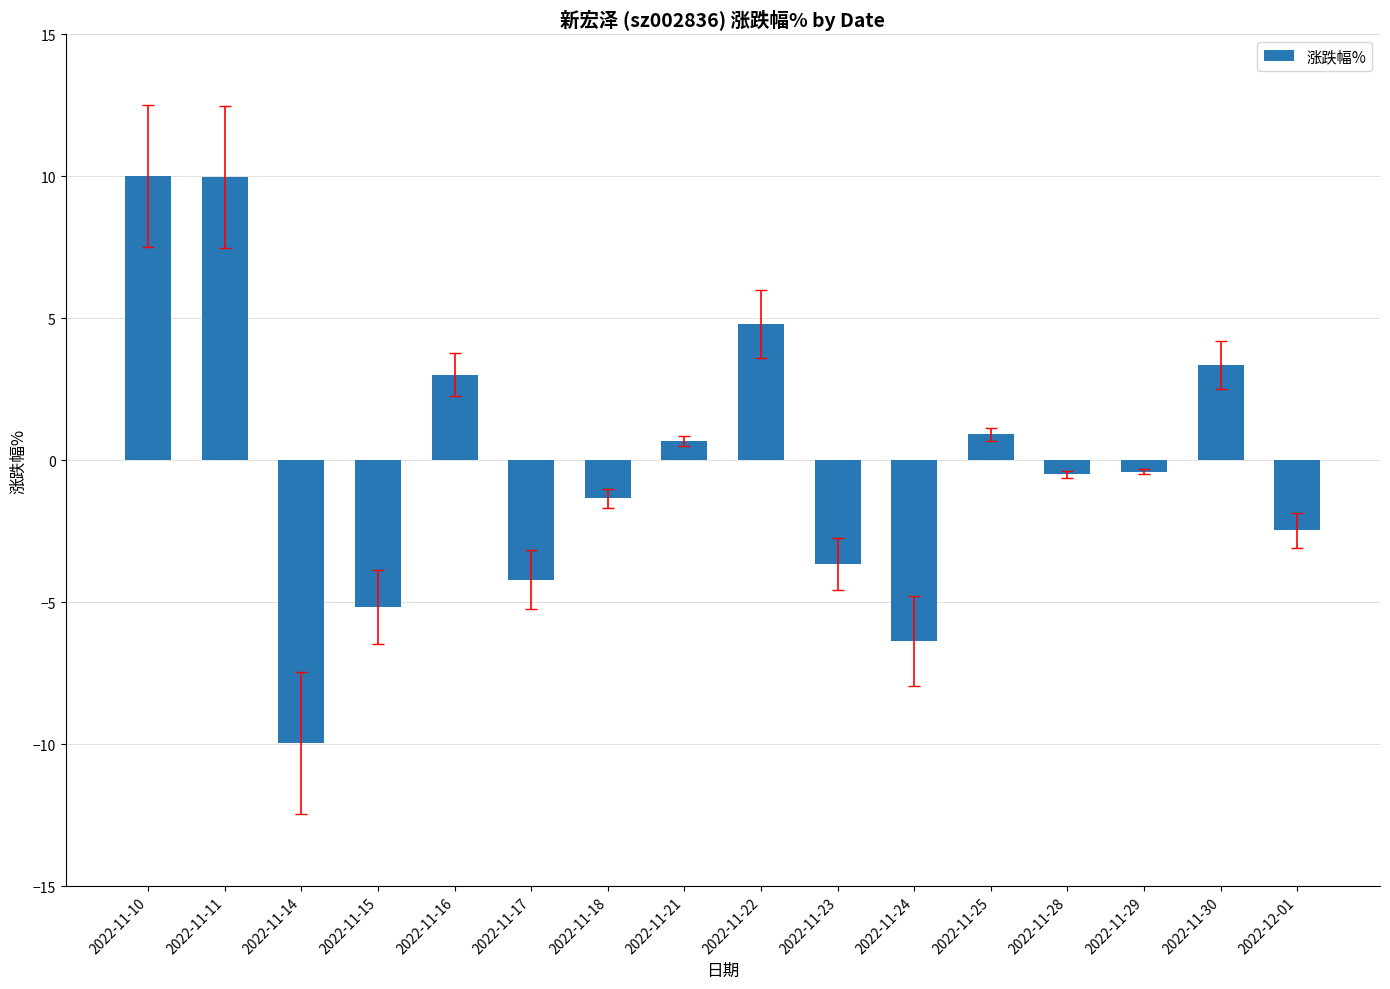

Are the bars grouped side by side (vs. stacked)?

No